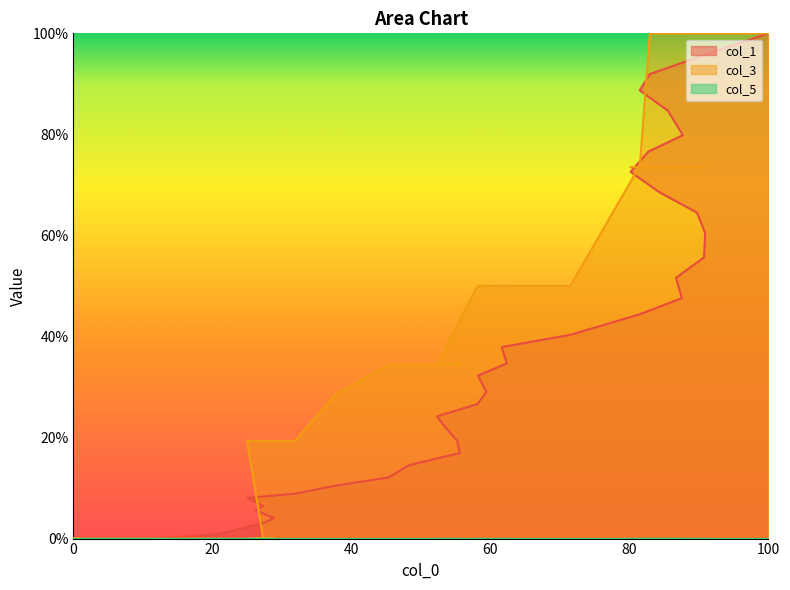

How many values in the col_1 series exceed 29?

20